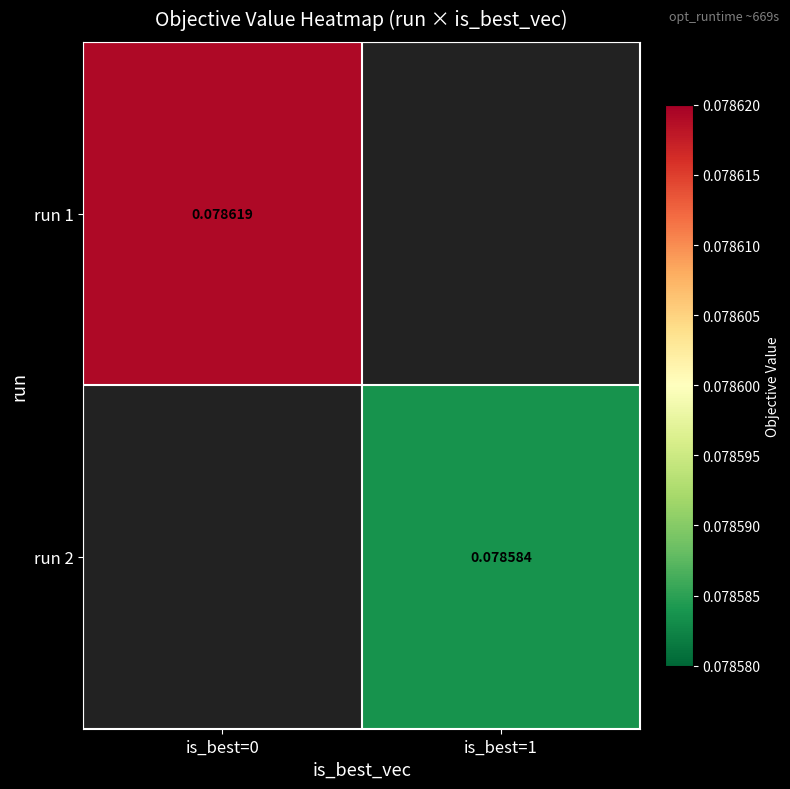

Which label corresponds to the largest value in the chart?

is_best=0